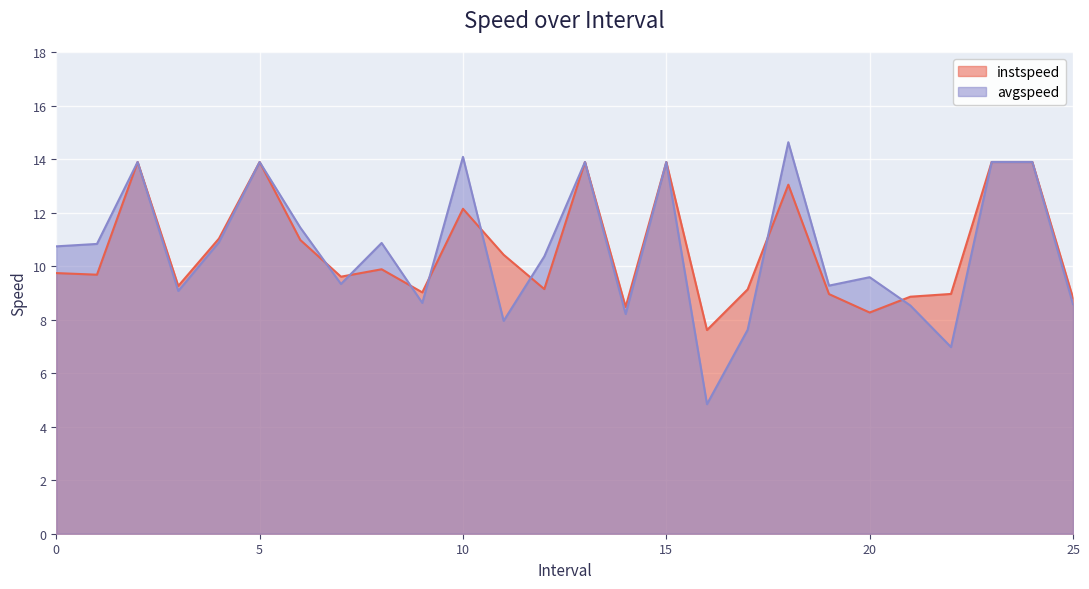

What is the total value across all series at 11.0?

18.4